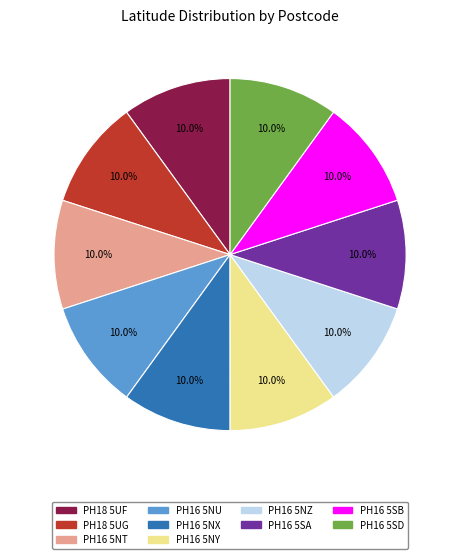

How many slices are in this pie chart?

10